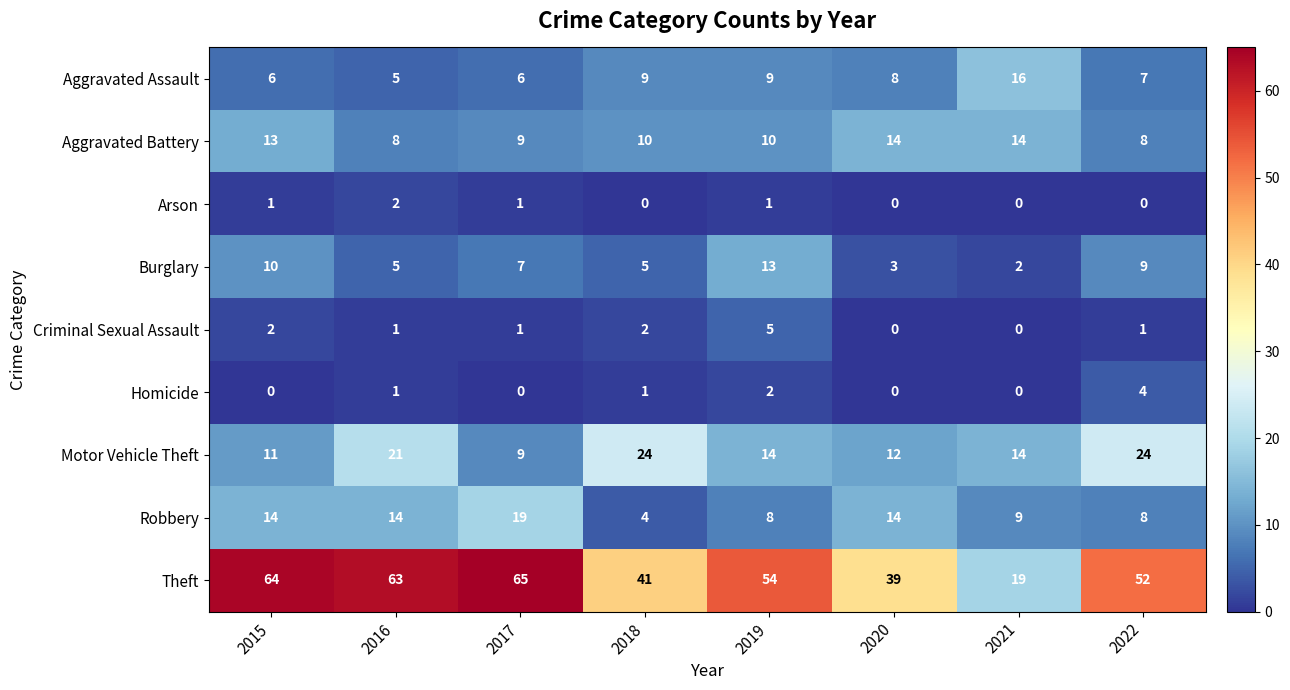

The Motor Vehicle Theft series shows 9 at 2017. True or false?

True